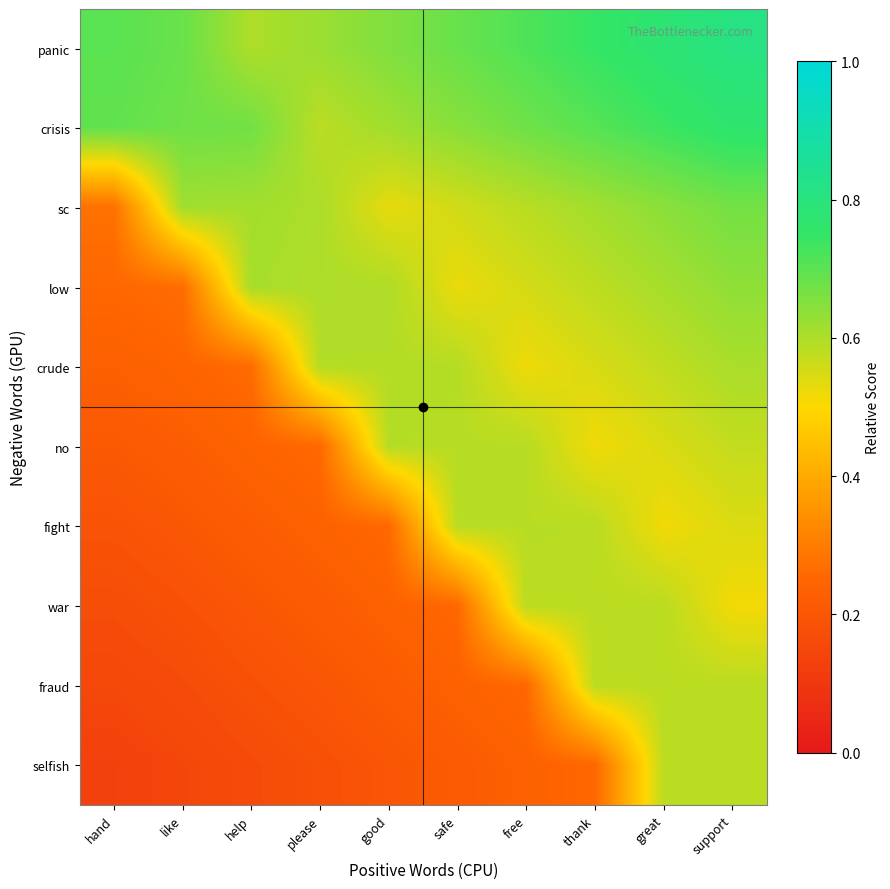

Which category has the highest value across all series?

support